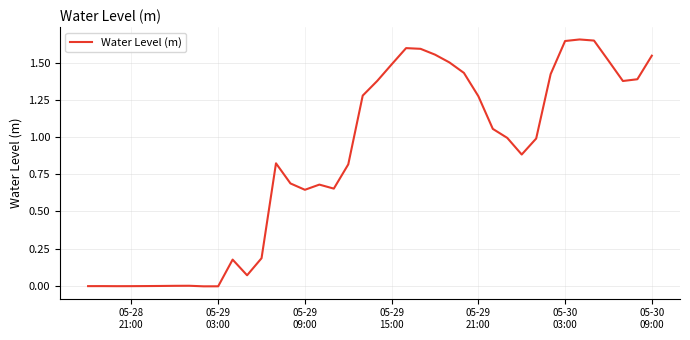

Reading left to right, transcribe all the data shown in this chart.

-0.0	-0.0	-0.0	-0.0	-0.0	-0.0	-0.0	0.0	-0.0	-0.0	0.2	0.1	0.2	0.8	0.7	0.6	0.7	0.7	0.8	1.3	1.4	1.5	1.6	1.6	1.6	1.5	1.4	1.3	1.1	1.0	0.9	1.0	1.4	1.6	1.7	1.6	1.5	1.4	1.4	1.5